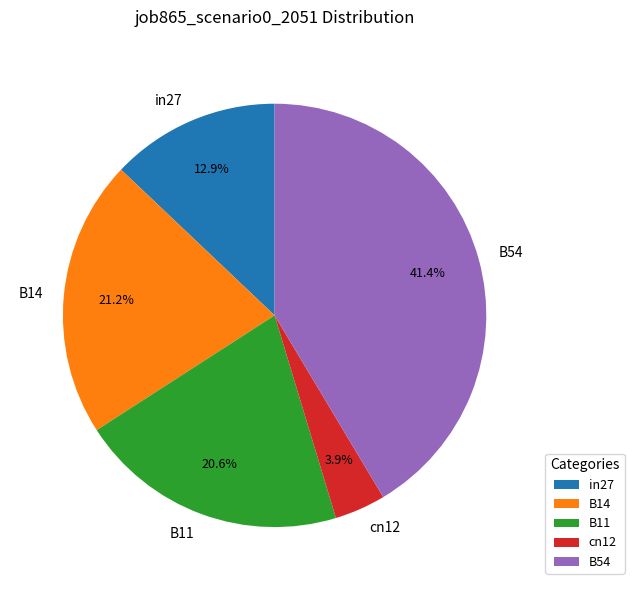

What is the smallest slice in the pie chart?

cn12